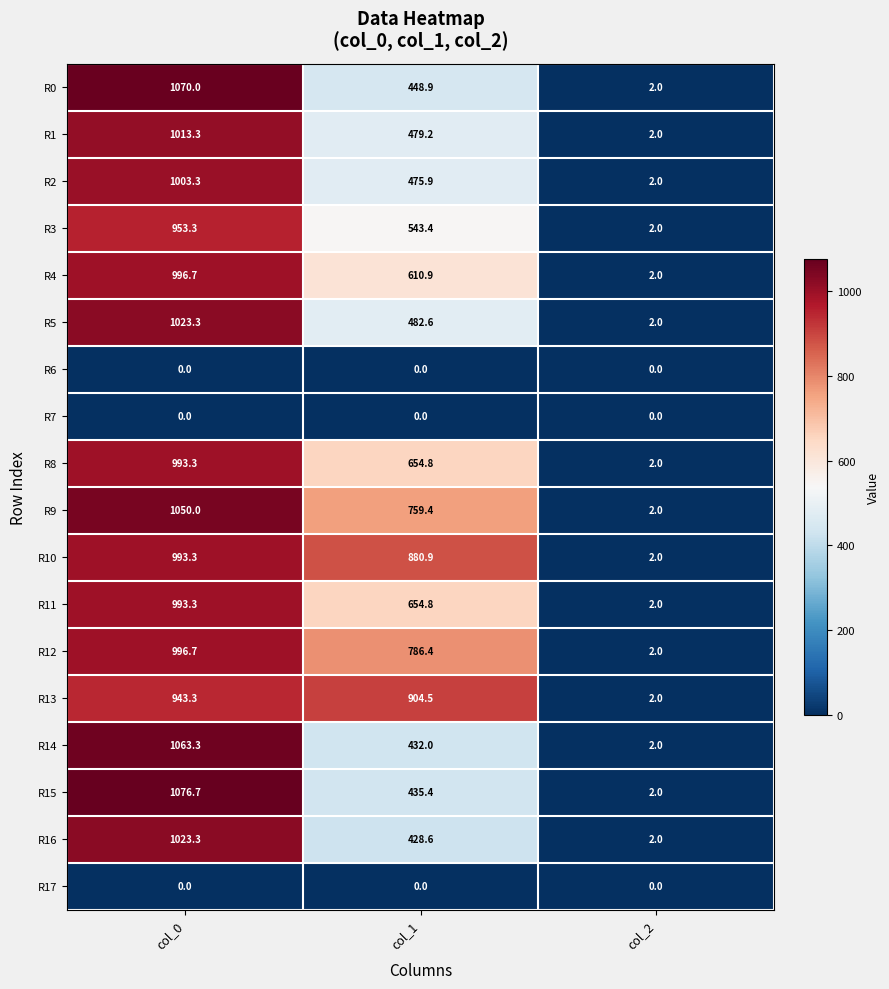

Which label corresponds to the largest value in the chart?

col_0